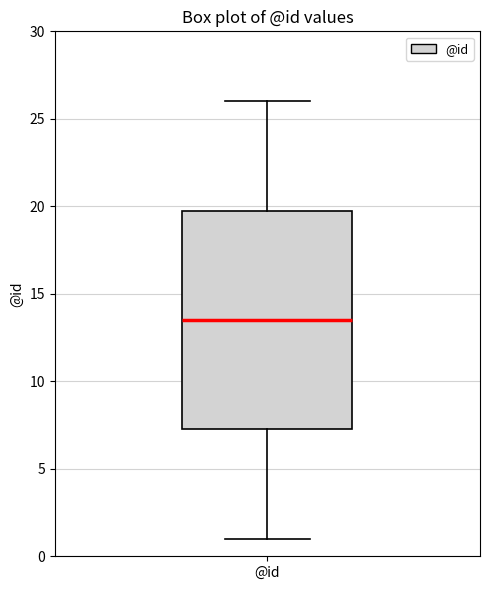

Read this box plot against the y-axis: the position of the median line, the range covered by the box, and the ends of both whiskers. The values are not printed on the chart, so give them approximately, as read against the axis.

median 13.5, box 7.5 to 20.0, whiskers 1.0 to 26.0